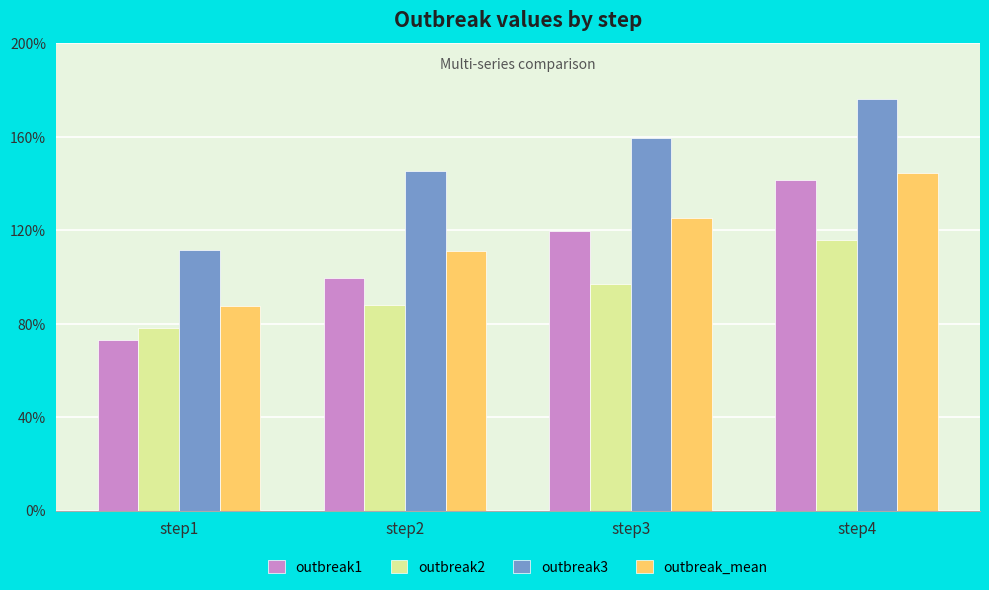

Where does the outbreak_mean series first go above 1?

step2